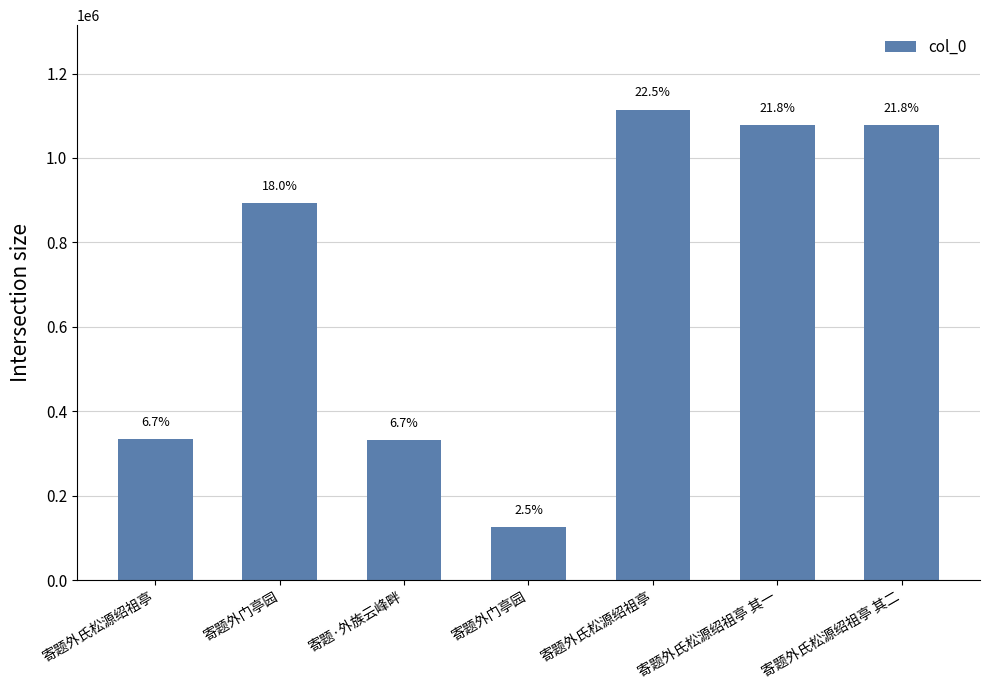

List the labels in order of value, smallest first.

寄题外门亭园, 寄题·外族云峰畔, 寄题外氏松源绍祖亭, 寄题外门亭园, 寄题外氏松源绍祖亭 其一, 寄题外氏松源绍祖亭 其二, 寄题外氏松源绍祖亭